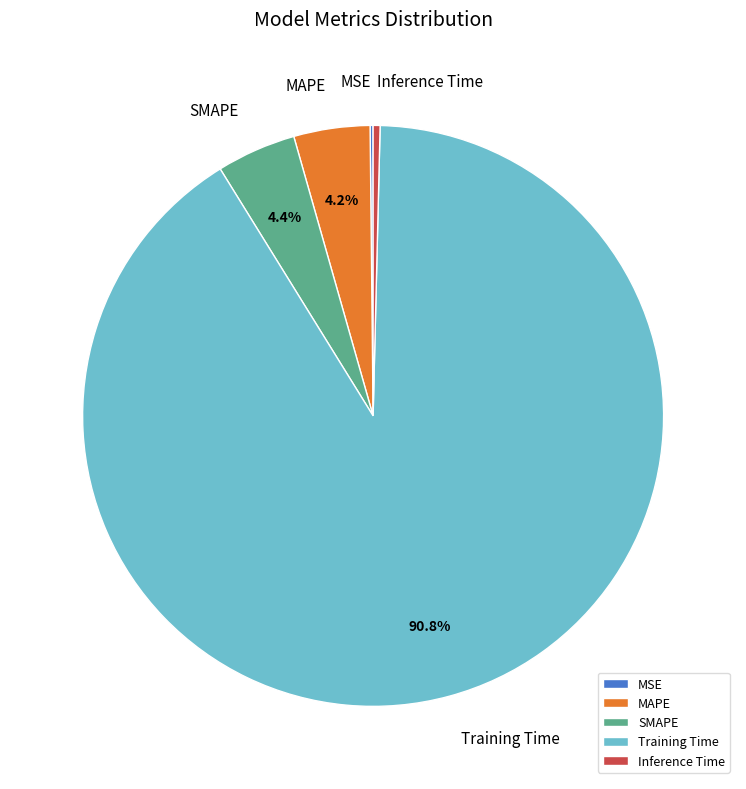

What portion of the pie excludes SMAPE?

95.6%